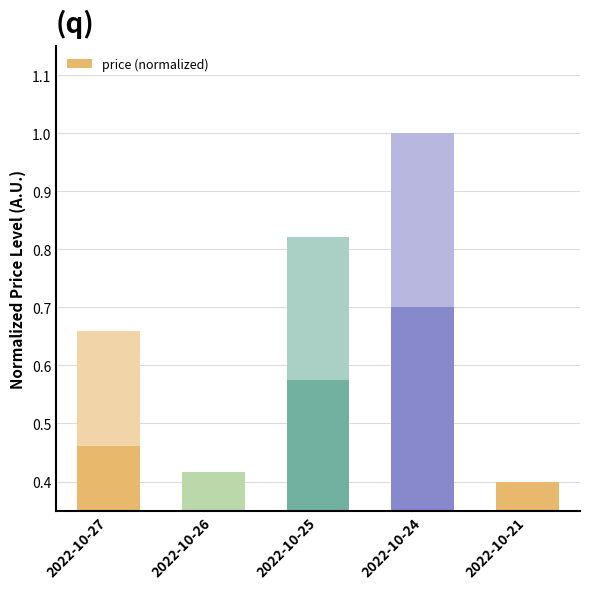

What is the value of the 5th bar from the left?

0.4